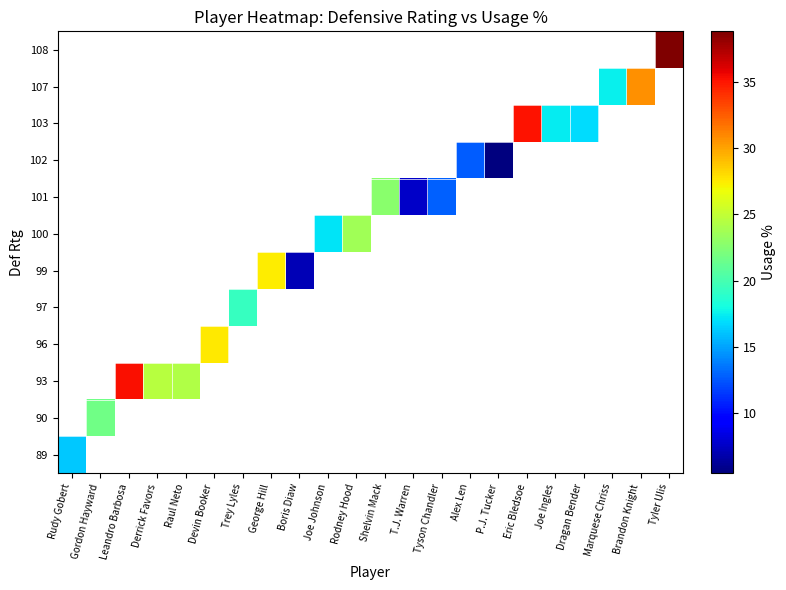

What is the smallest value displayed?

5.5